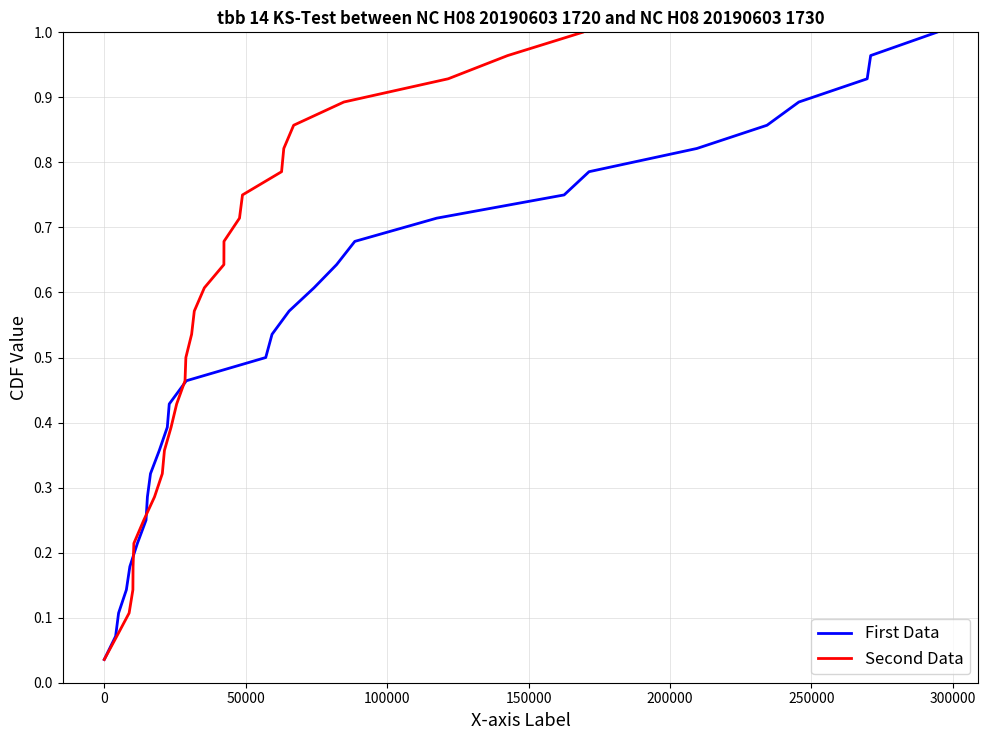

What are all the series names shown in the legend?

First Data, Second Data